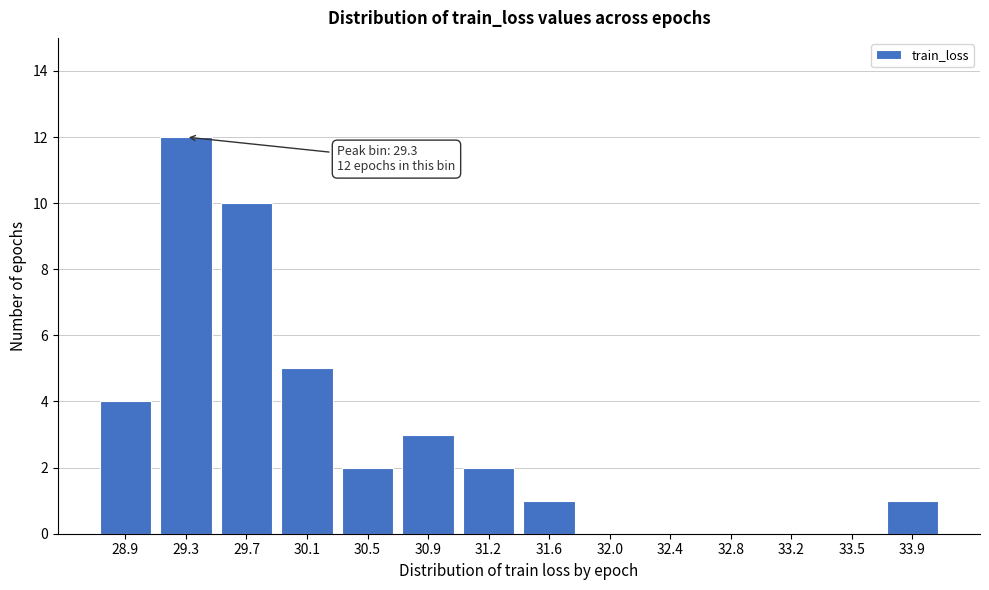

Reading left to right, extract all data points from this chart.

28.9=4	29.3=12	29.7=10	30.1=5	30.5=2	30.9=3	31.2=2	31.6=1	32.0=0	32.4=0	32.8=0	33.2=0	33.5=0	33.9=1